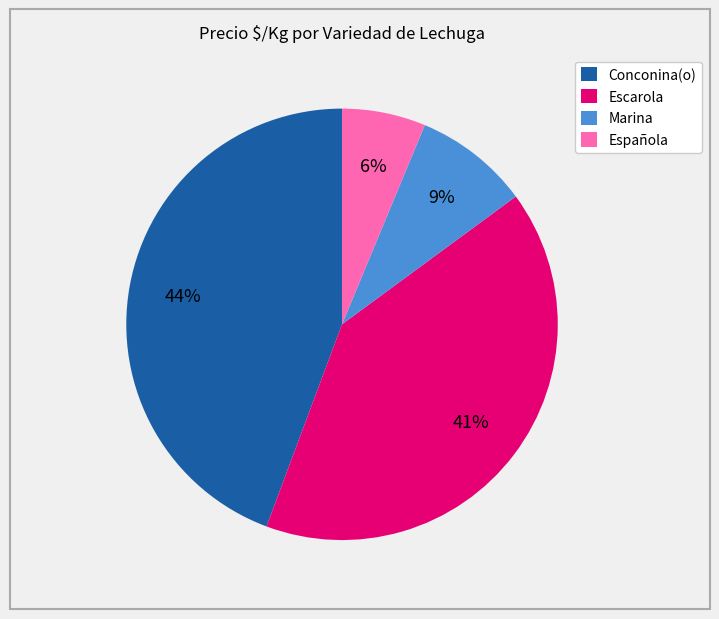

Rank the categories by value from highest to lowest.

Conconina(o), Escarola, Marina, Española